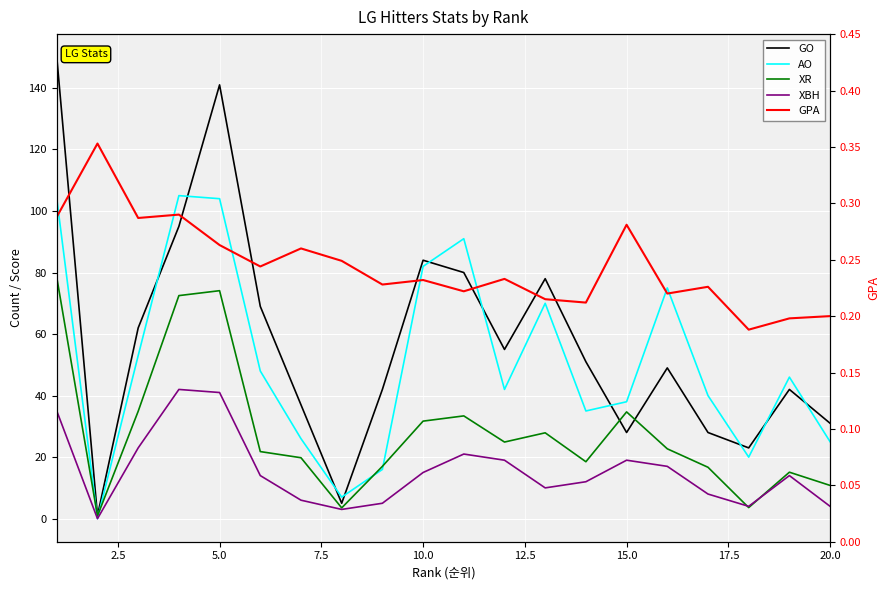

How many lines are shown in the chart?

5